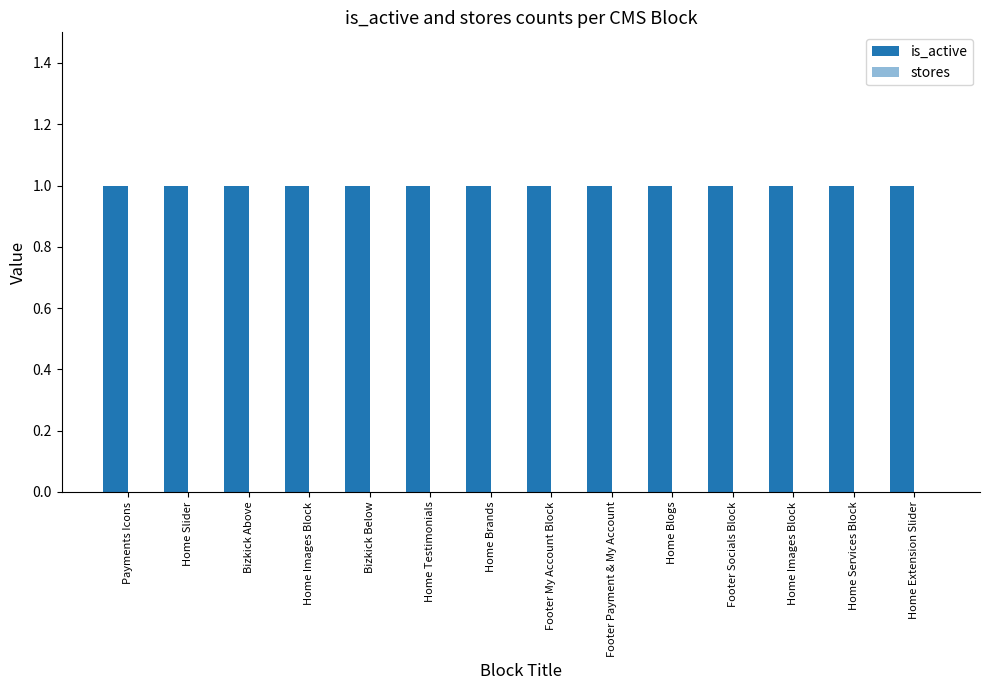

The value of is_active at Home Testimonials is 1. True or false?

False